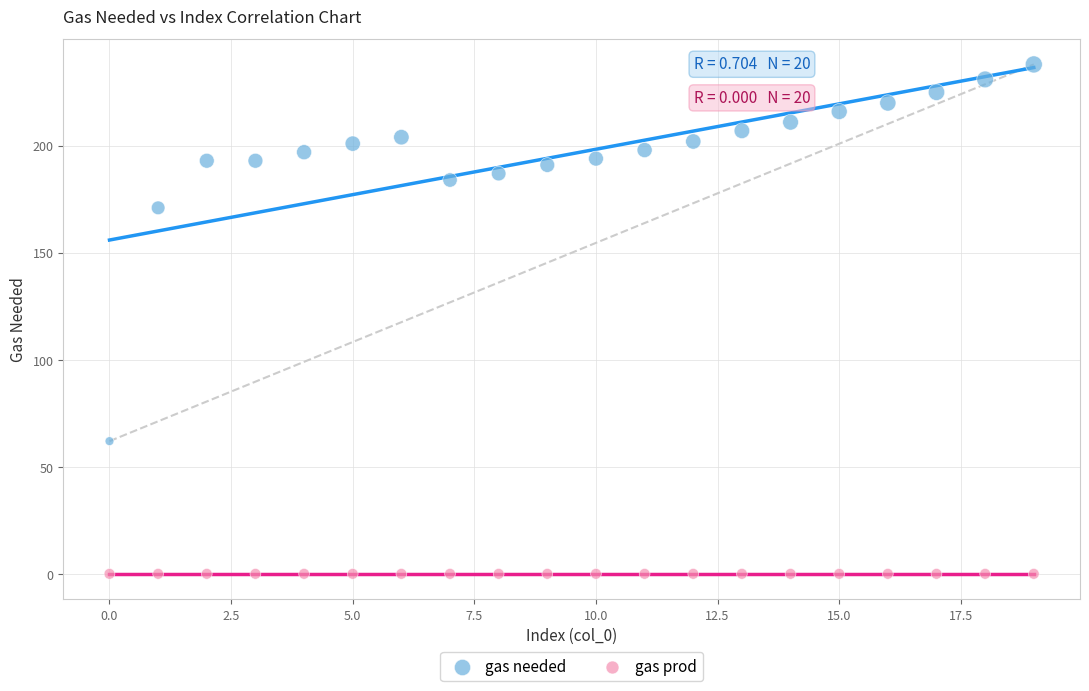

In the gas needed series, what Y value is closest to 150?

171